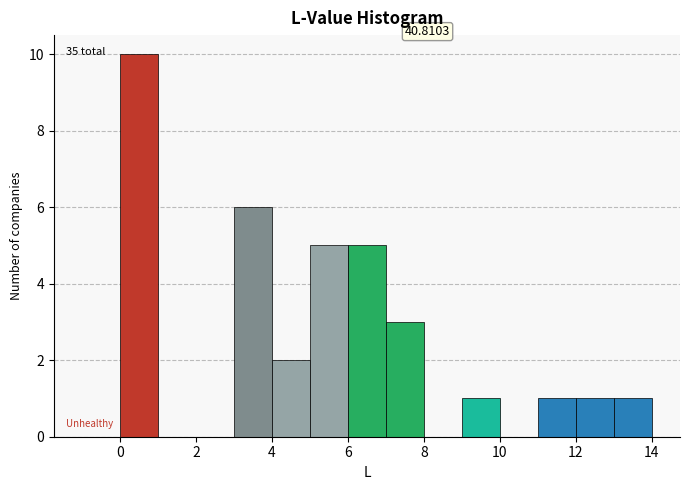

Over which range of the x-axis is the bar tallest?

0 to 1